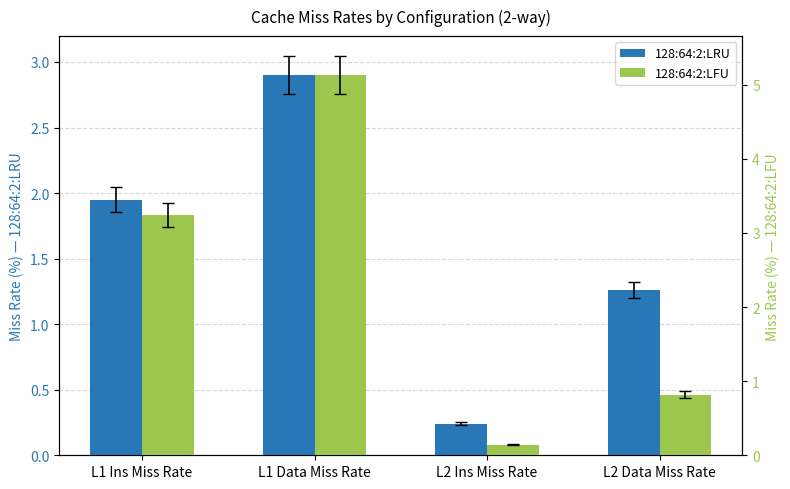

At how many categories does at least one series exceed 0?

4